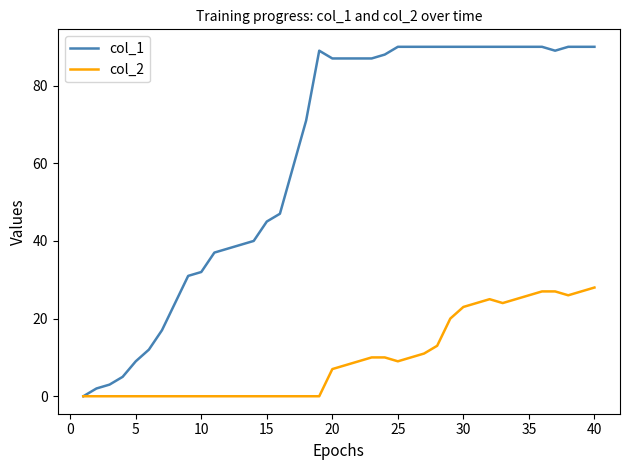

Which series has the largest range (max minus min)?

col_1